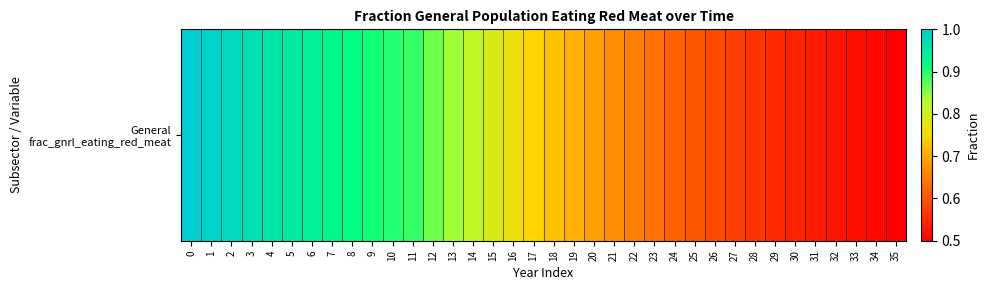

Rank the categories by value from lowest to highest.

35, 34, 33, 32, 31, 30, 29, 28, 27, 26, 25, 24, 23, 22, 21, 20, 19, 18, 17, 16, 15, 14, 13, 12, 11, 10, 9, 8, 7, 6, 5, 4, 3, 2, 1, 0